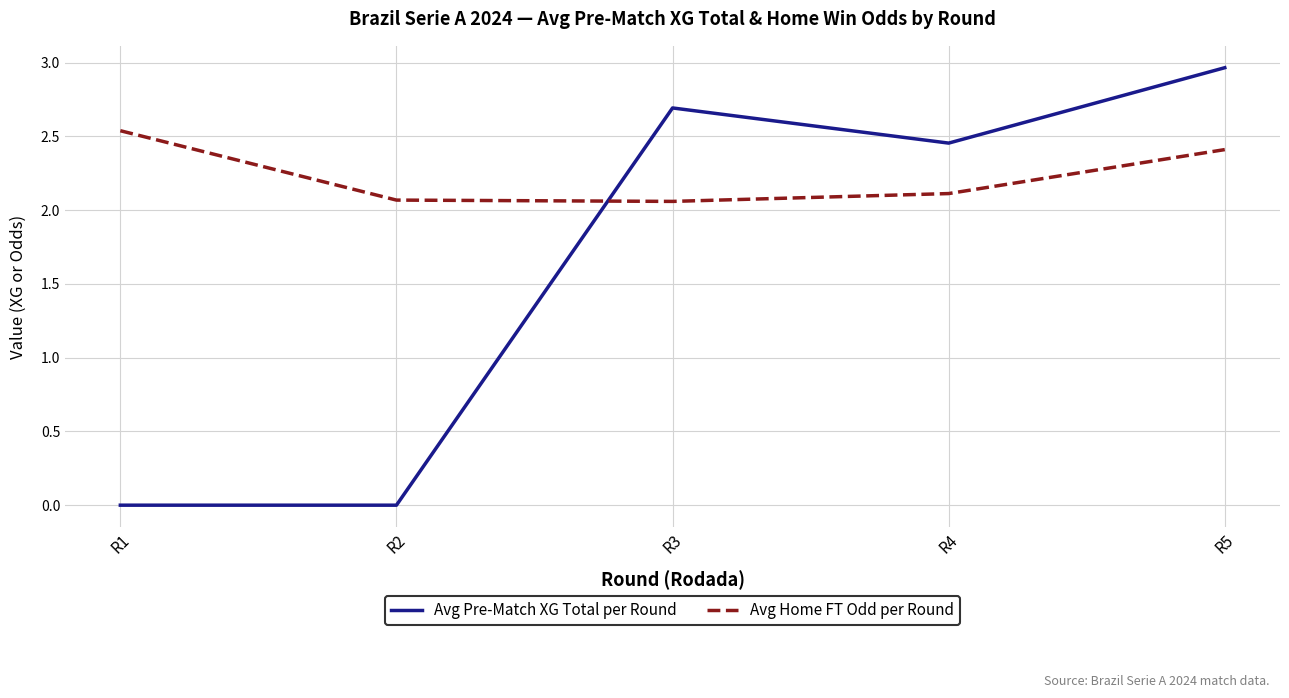

What is the difference between the maximum and minimum values in the Avg Home FT Odd per Round series?

0.5